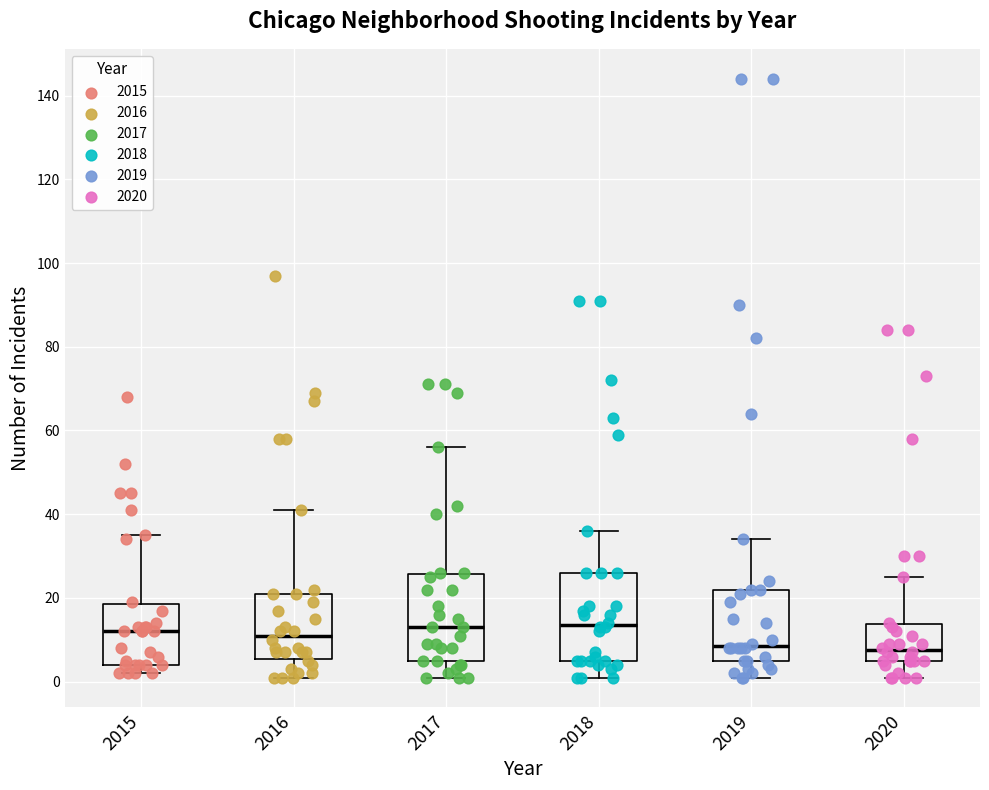

Reading left to right, read every box against the y-axis: the position of its median line, the range the box covers, and the ends of its whiskers. The values are not printed on the chart, so give them approximately, as read against the axis.

2015: median 12, box 4 to 18, whiskers 2 to 36
2016: median 12, box 6 to 22, whiskers 2 to 42
2017: median 14, box 6 to 26, whiskers 2 to 56
2018: median 14, box 6 to 26, whiskers 2 to 36
2019: median 8, box 6 to 22, whiskers 2 to 34
2020: median 8, box 6 to 14, whiskers 2 to 26